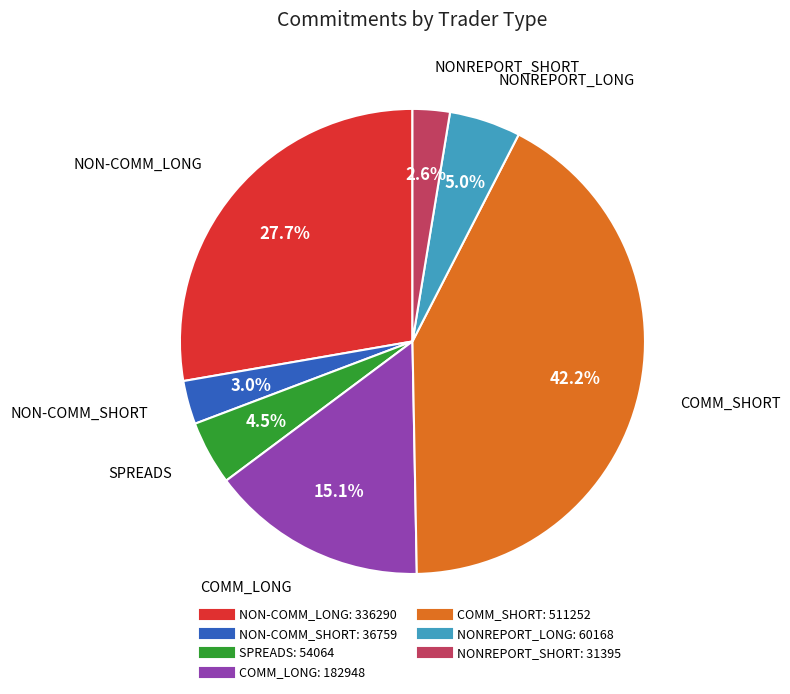

Which slice is the largest?

COMM_SHORT